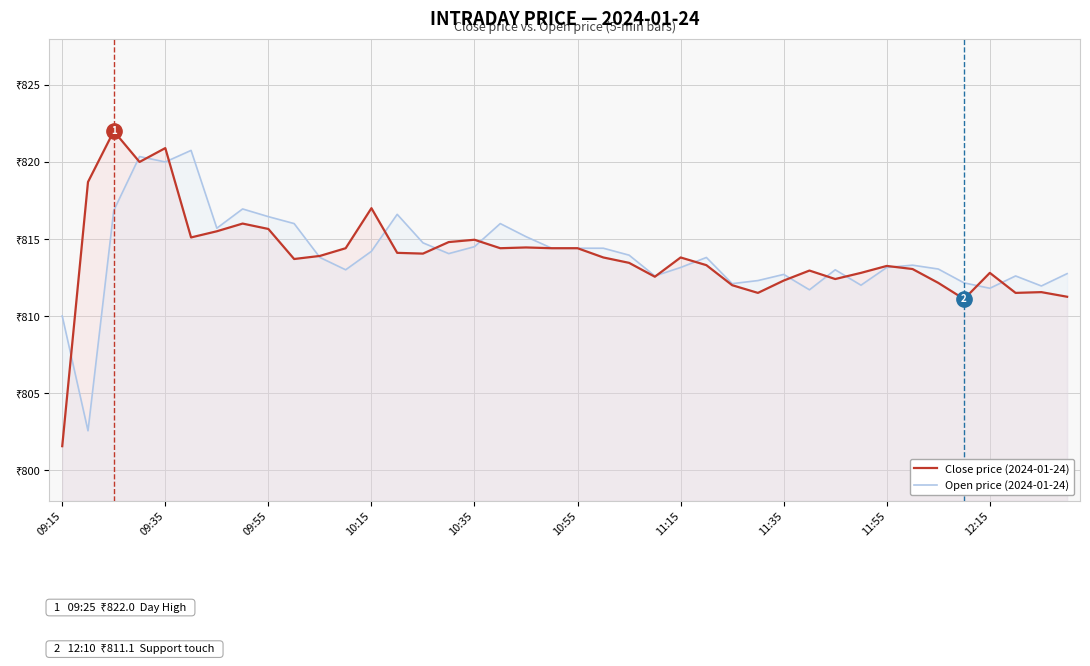

Is the value of Open price (2024-01-24) at 31 greater than the value of Close price (2024-01-24) at 33?

No